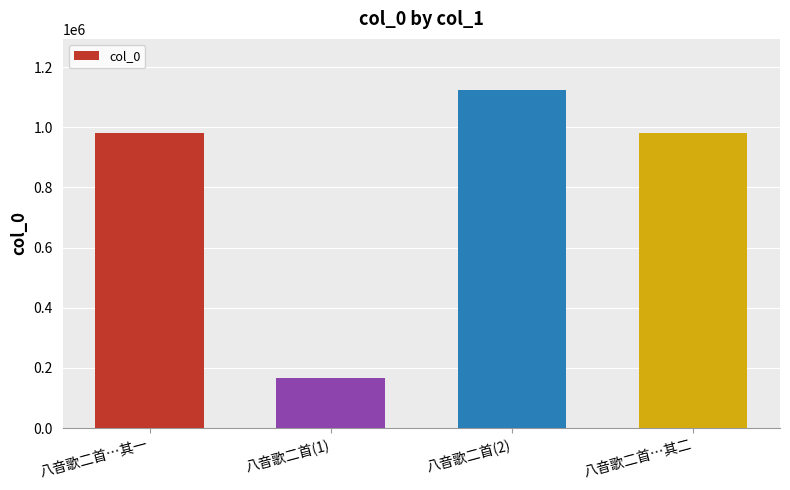

What is the change in value from 八音歌二首(2) to 八音歌二首…其二?

-145754